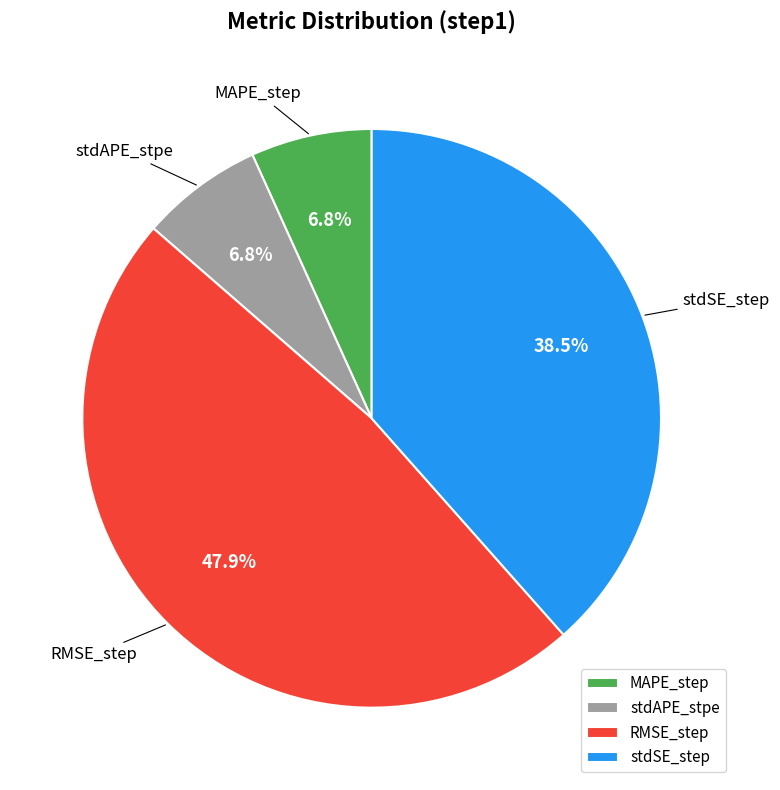

What is the largest slice in the pie chart?

RMSE_step